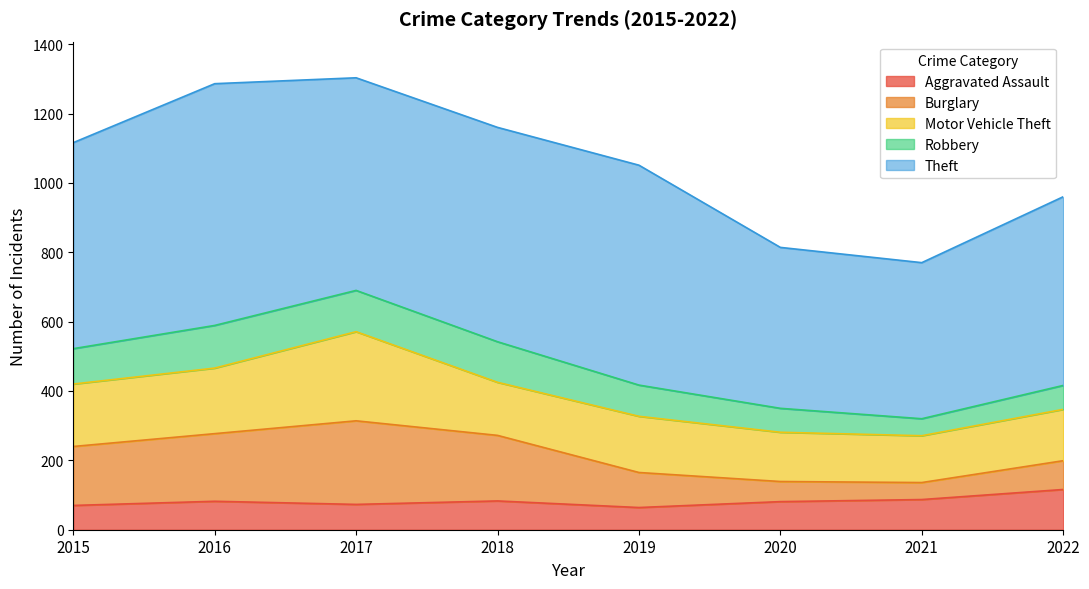

True or false: Theft and Motor Vehicle Theft cross at least once.

False